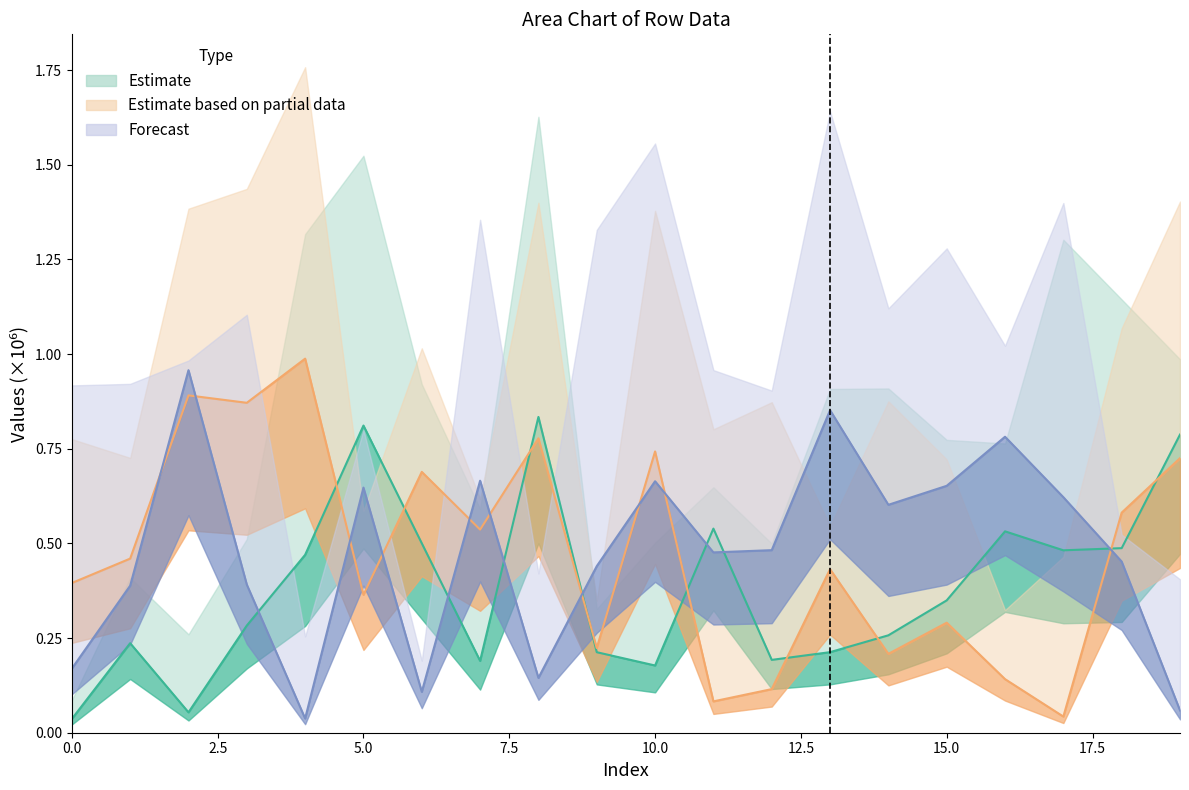

At how many categories does at least one series exceed 0?

20